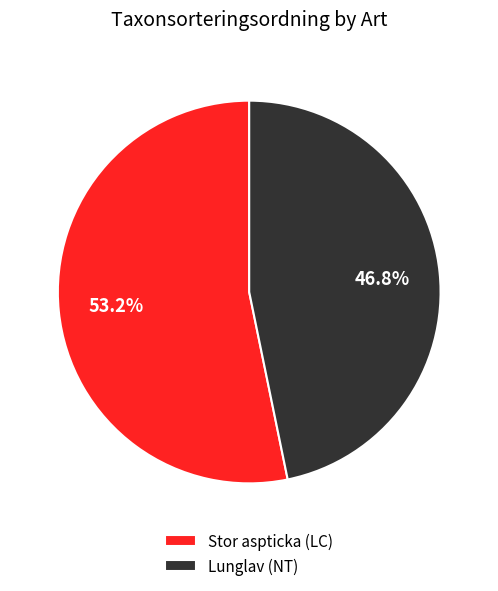

What is the ratio of the value at Lunglav (NT) to the value at Stor aspticka (LC)?

0.9